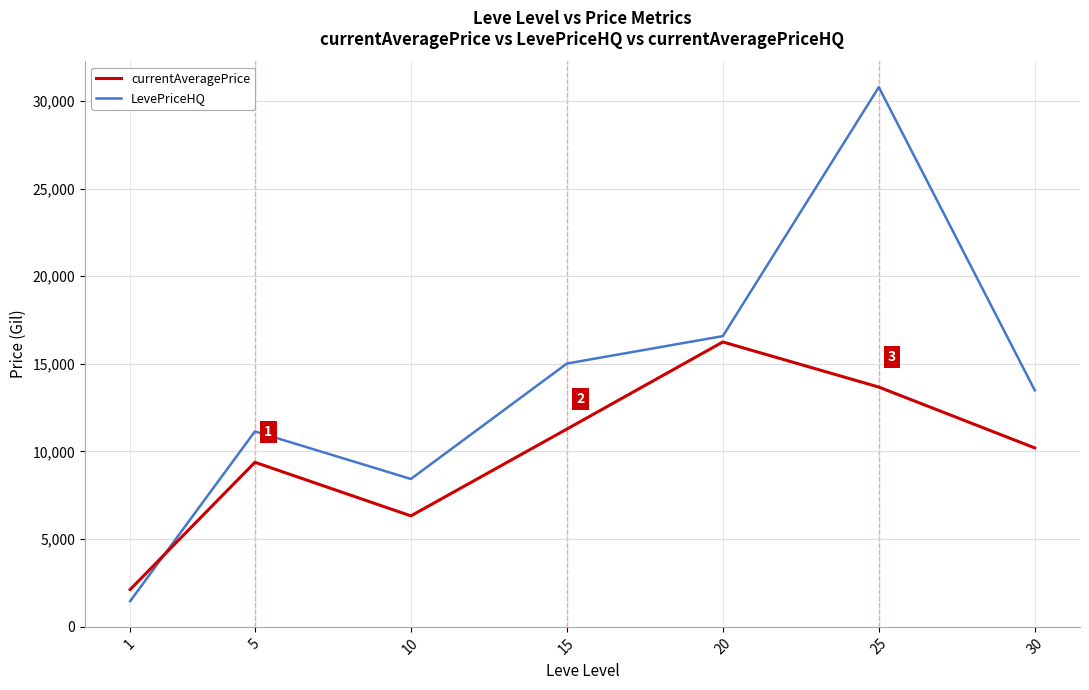

What is the smallest value displayed?

1459.8